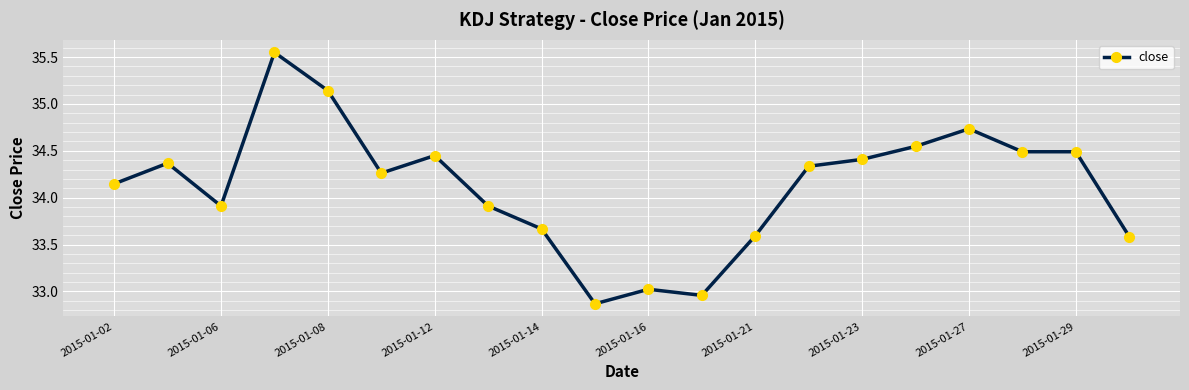

True or false: there are more than 2 points higher than both neighbors.

True